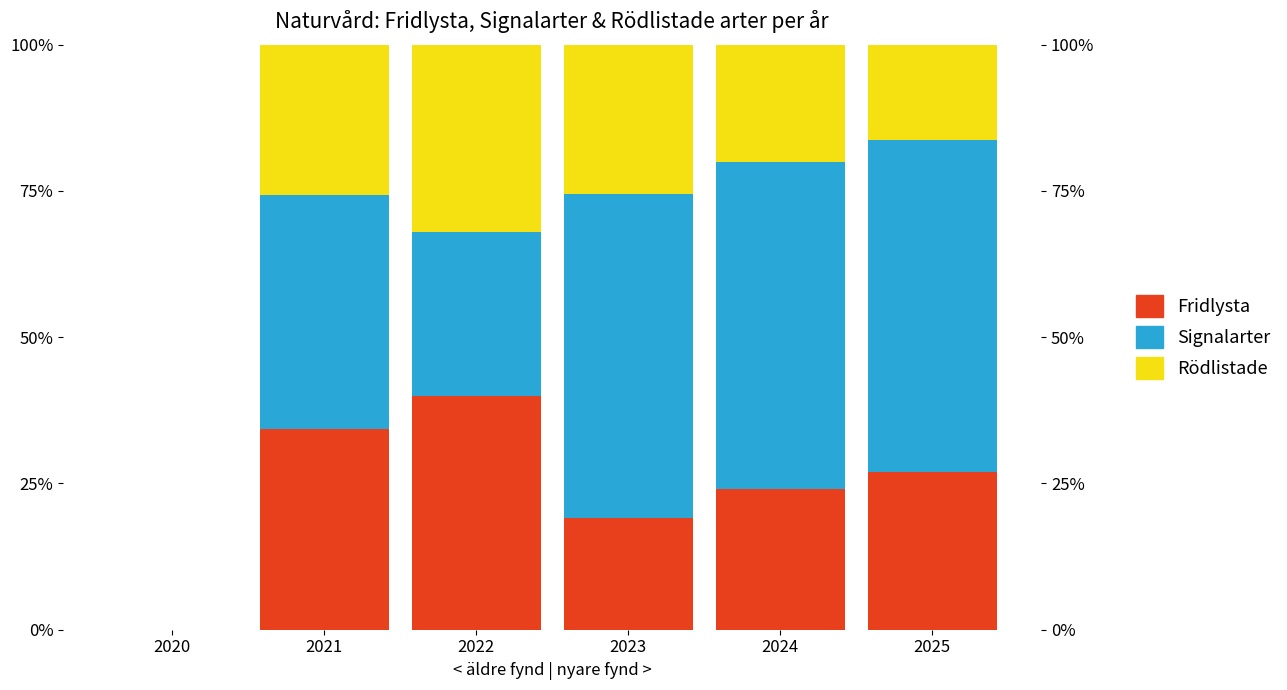

Reading left to right, list all the values displayed in this chart.

Fridlysta: 2020=0.0	2021=0.3	2022=0.4	2023=0.2	2024=0.2	2025=0.3
Signalarter: 2020=0.0	2021=0.4	2022=0.3	2023=0.6	2024=0.6	2025=0.6
Rödlistade: 2020=0.0	2021=0.3	2022=0.3	2023=0.3	2024=0.2	2025=0.2